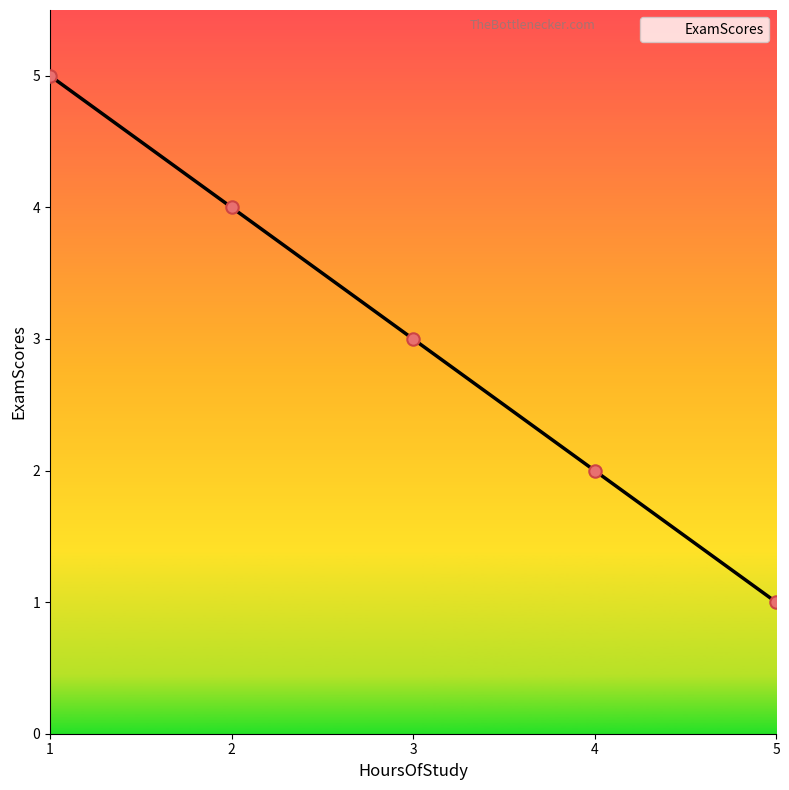

Which has a higher value, 5 or 3?

3